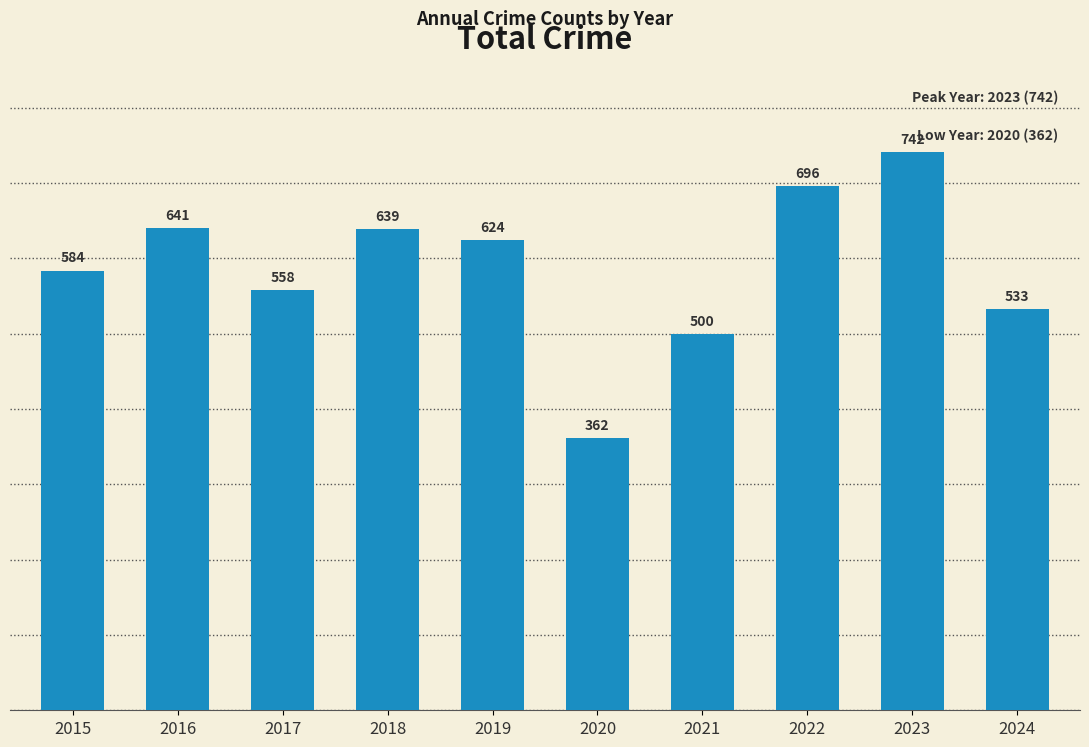

Reading left to right, what are all the values shown in this chart?

2015=584	2016=641	2017=558	2018=639	2019=624	2020=362	2021=500	2022=696	2023=742	2024=533